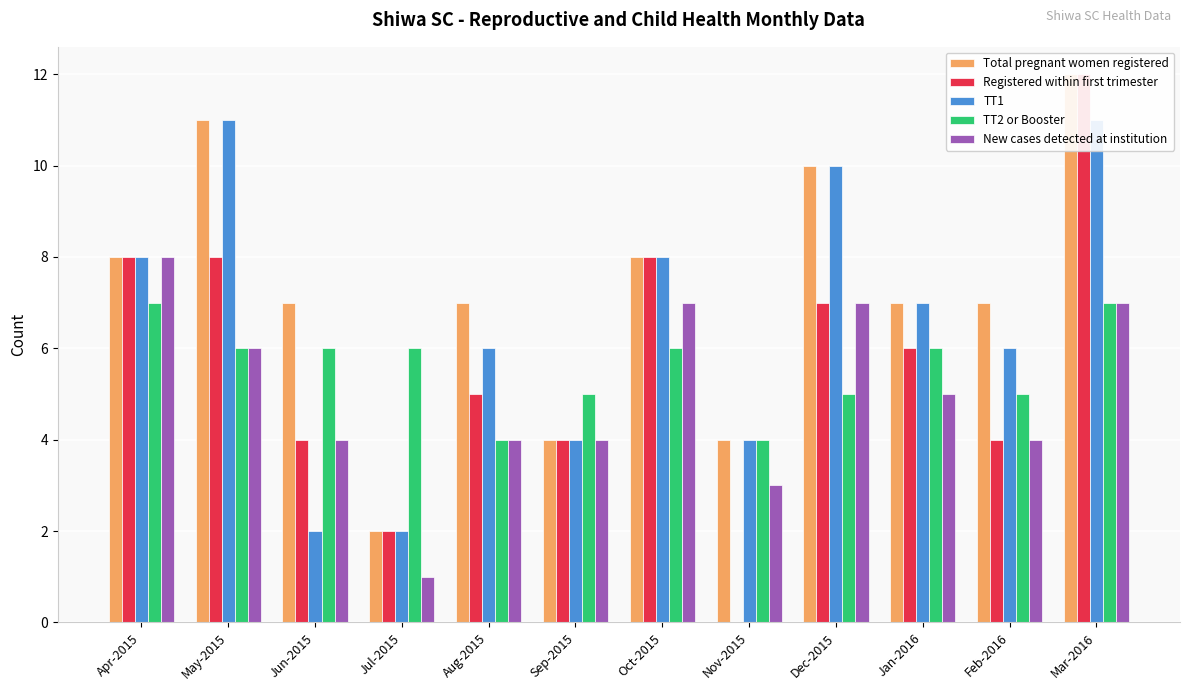

Reading left to right, transcribe all the data shown in this chart.

Total pregnant women registered: 8	11	7	2	7	4	8	4	10	7	7	12
Registered within first trimester: 8	8	4	2	5	4	8	0	7	6	4	12
TT1: 8	11	2	2	6	4	8	4	10	7	6	11
TT2 or Booster: 7	6	6	6	4	5	6	4	5	6	5	7
New cases detected at institution: 8	6	4	1	4	4	7	3	7	5	4	7